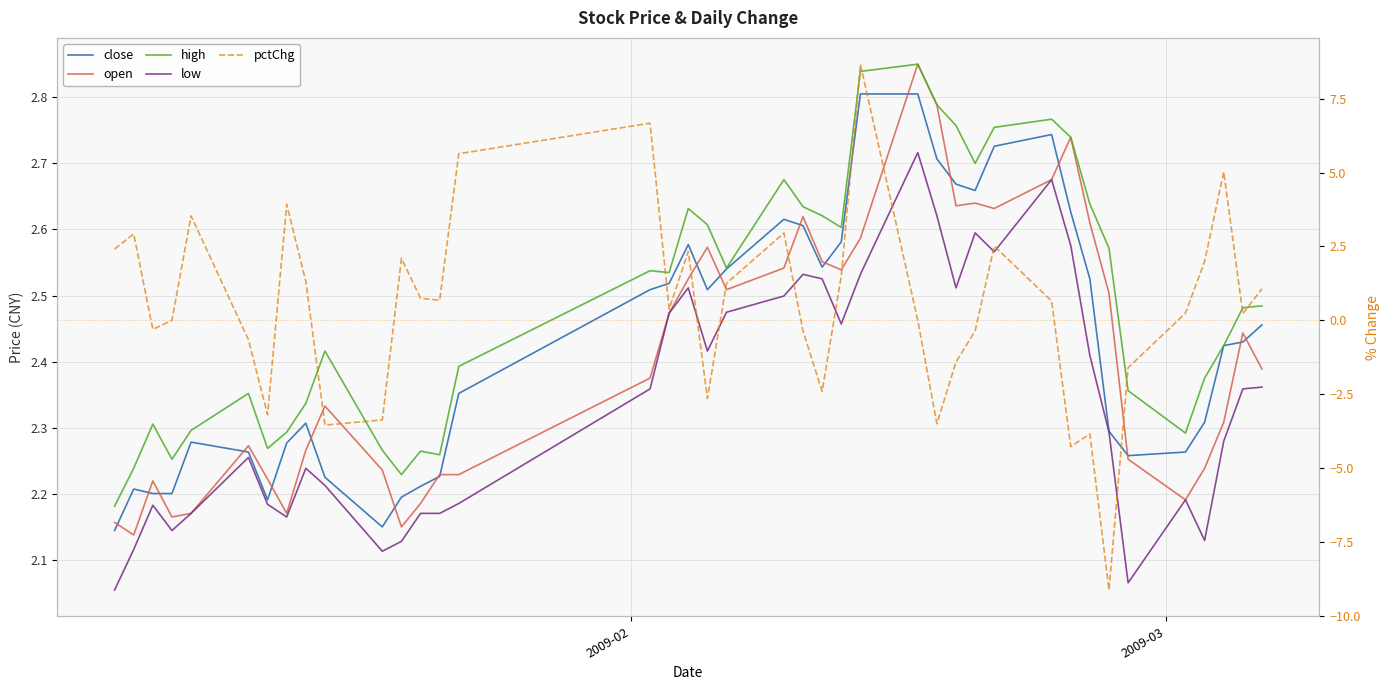

True or false: high and open cross at least once.

False